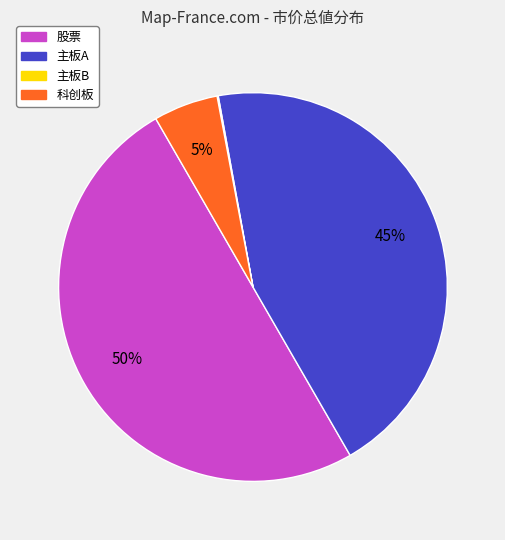

Is it true that 科创板 is 1% of the pie?

False